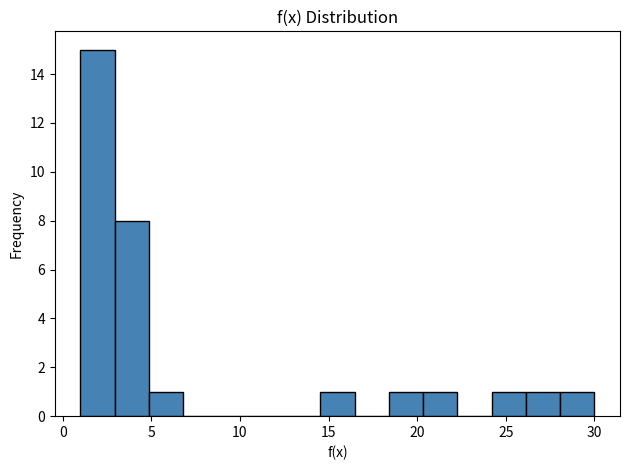

Read against the x-axis, roughly where is the centre of the tallest bar?

2.0